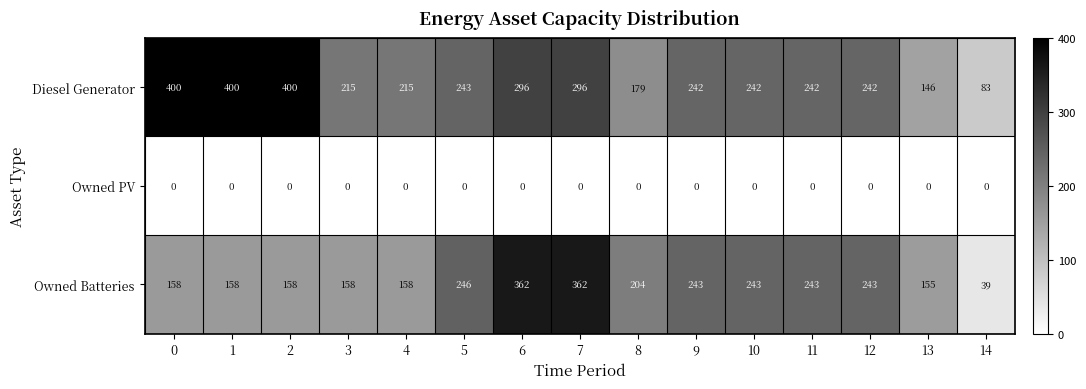

What is the total value across all series at 6?

658